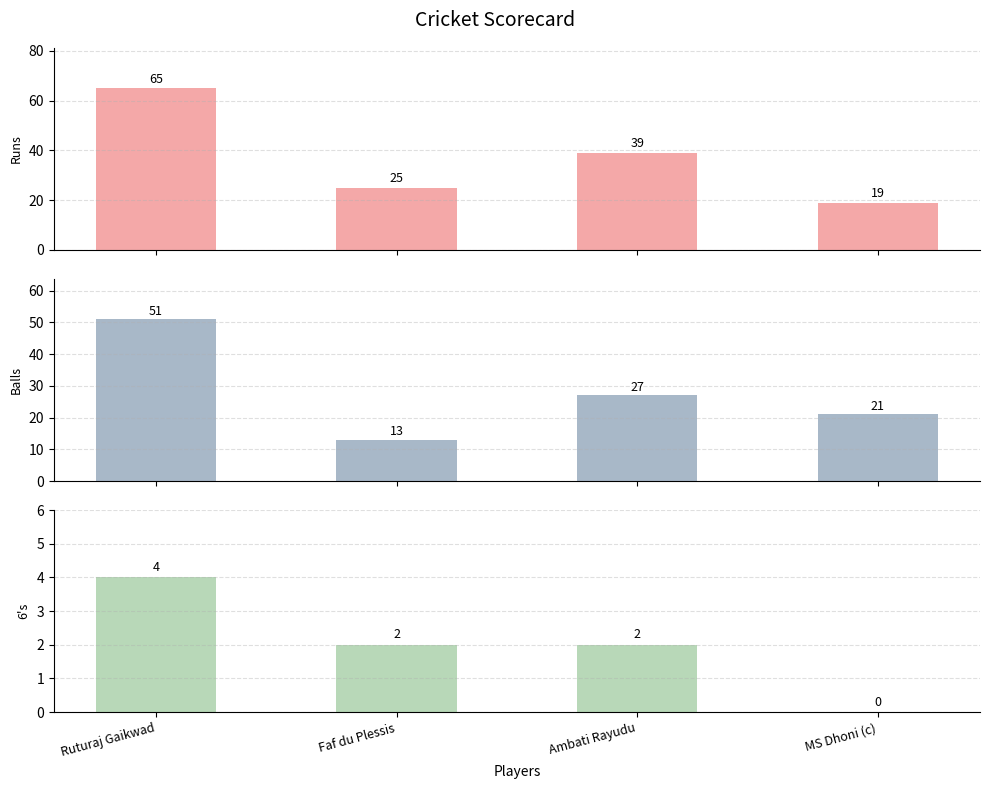

Is the value of balls at Ruturaj Gaikwad greater than the value of 6s at Ambati Rayudu?

Yes